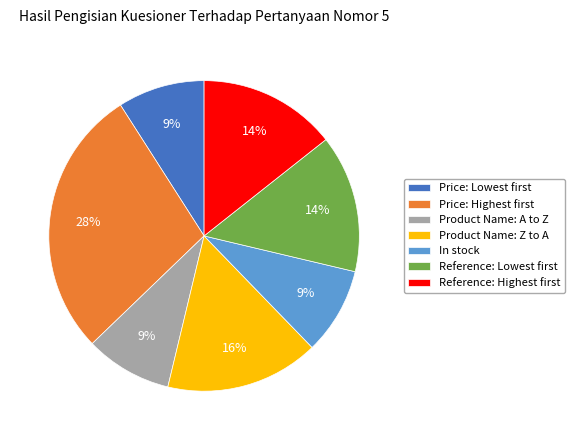

True or false: Product Name: A to Z accounts for 19% of the total.

False